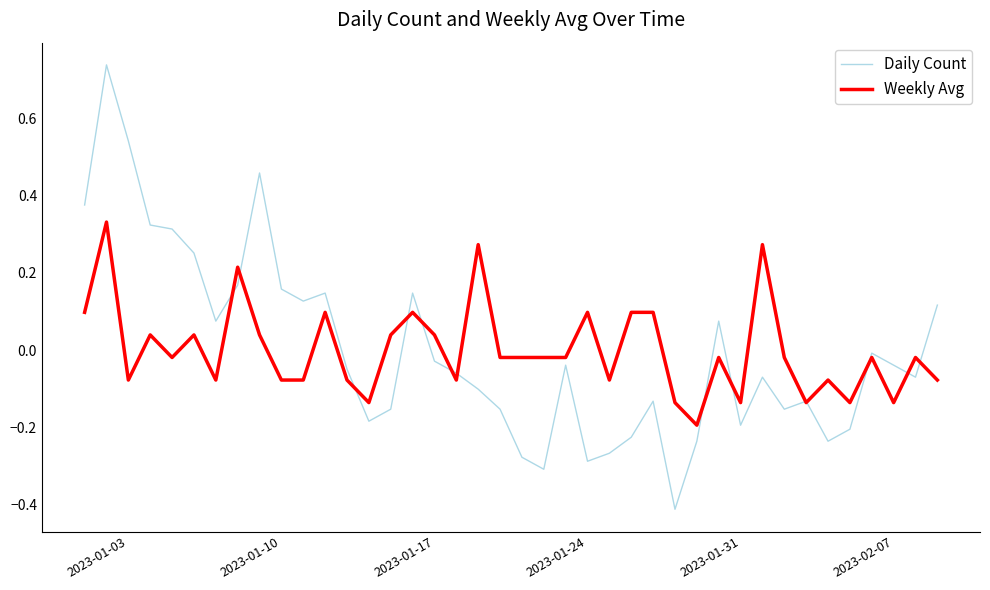

List the series in order of their peak value, highest first.

Daily Count, Weekly Avg